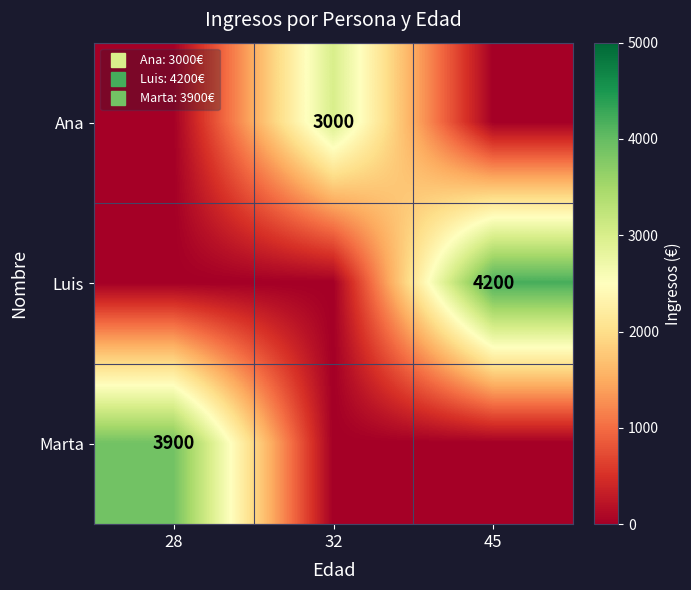

The value of Luis at 32 is 0. True or false?

True